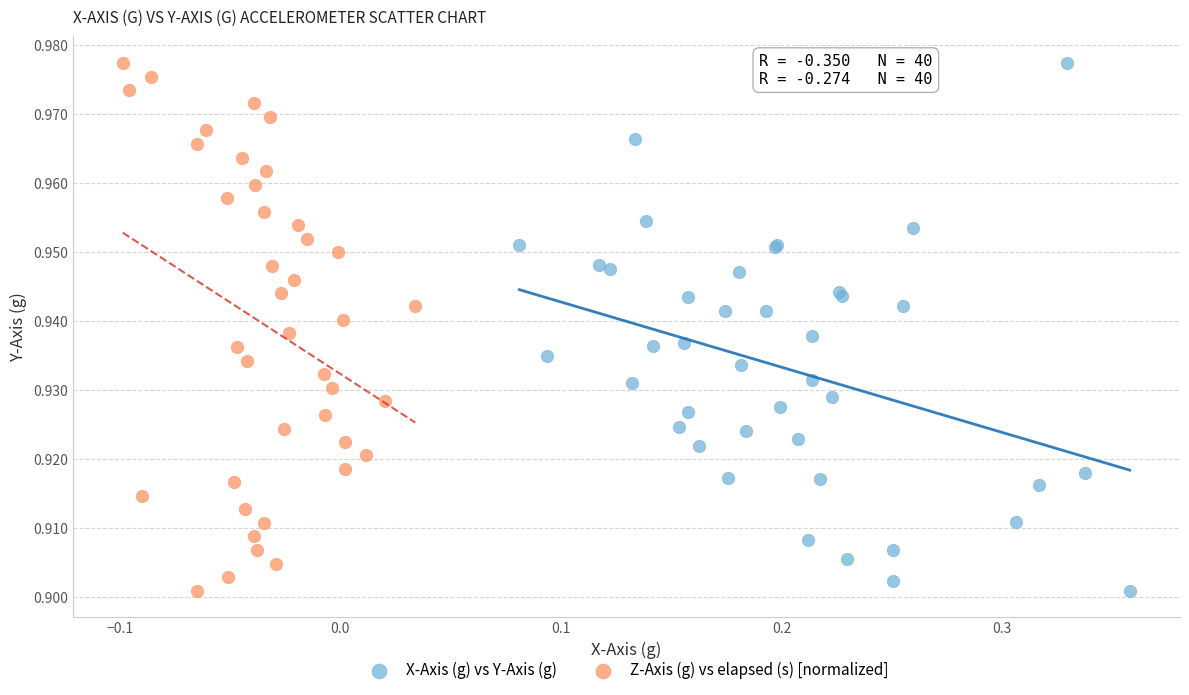

What are all the series names shown in the legend?

X-Axis (g) vs Y-Axis (g), Z-Axis (g) vs elapsed (s) [normalized]